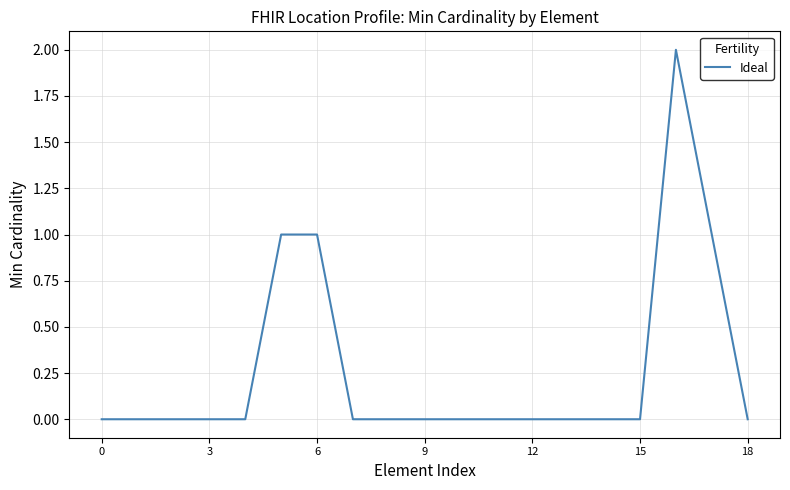

True or false: there are more than 0 points higher than both neighbors.

True